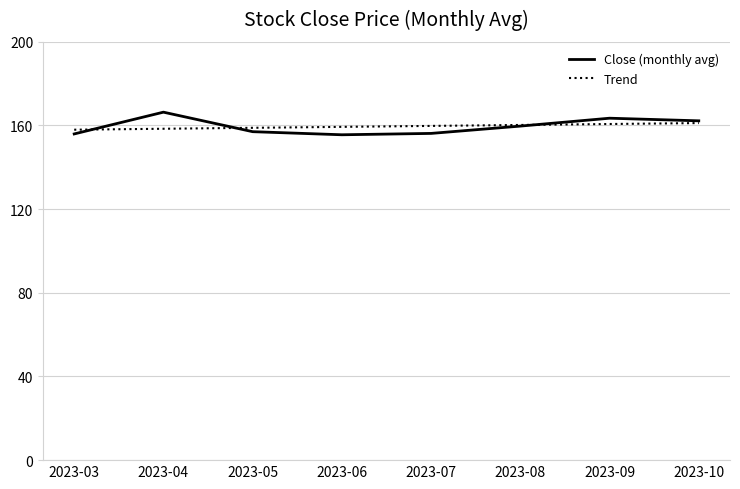

What is the minimum value for Trend?

158.0